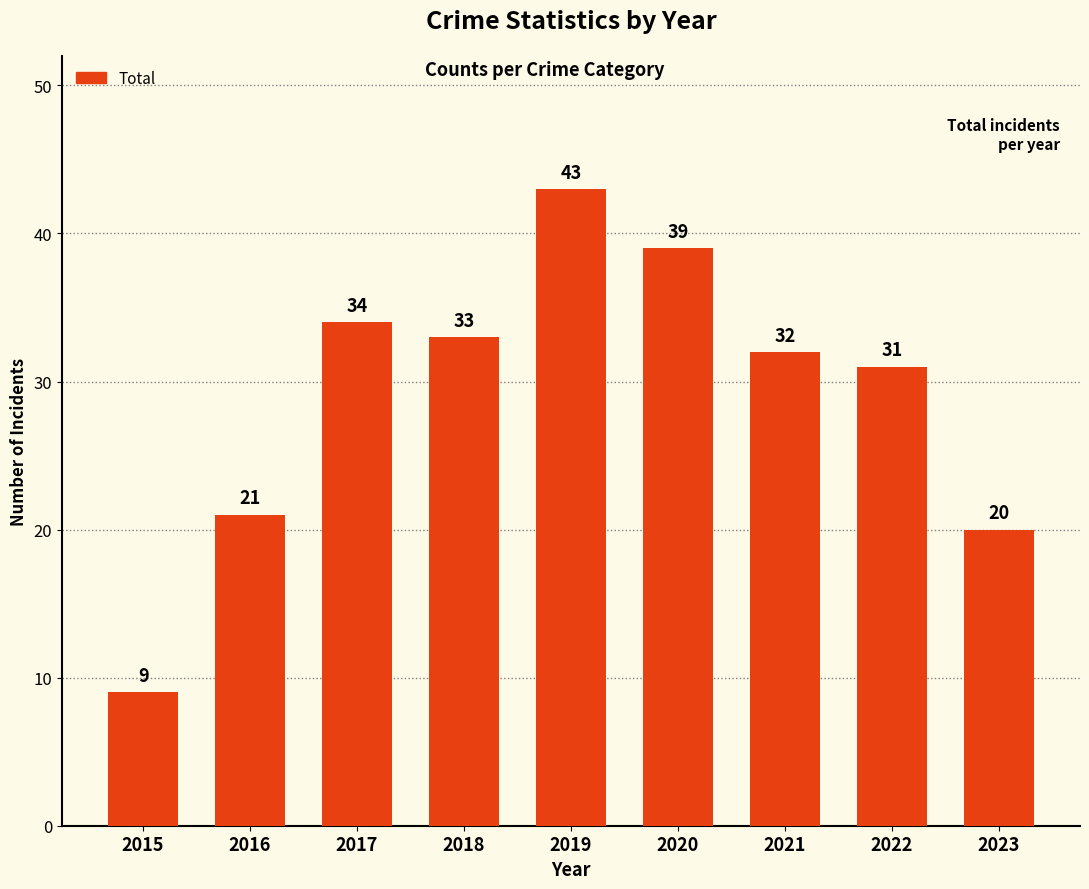

Reading left to right, extract all data points from this chart.

2015=9	2016=21	2017=34	2018=33	2019=43	2020=39	2021=32	2022=31	2023=20